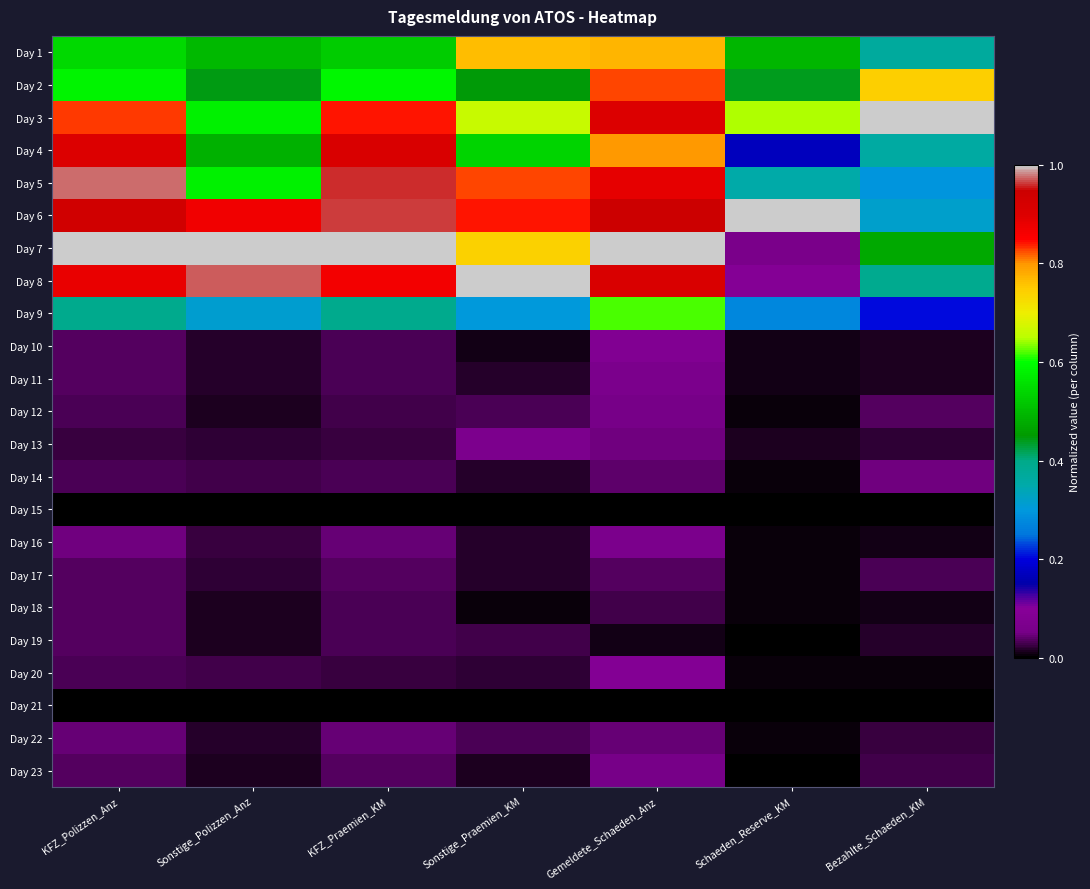

Reading left to right, list all the values displayed in this chart.

Day 1: KFZ_Polizzen_Anz=0.5	Sonstige_Polizzen_Anz=0.5	KFZ_Praemien_KM=0.5	Sonstige_Praemien_KM=0.8	Gemeldete_Schaeden_Anz=0.8	Schaeden_Reserve_KM=0.5	Bezahlte_Schaeden_KM=0.4
Day 2: KFZ_Polizzen_Anz=0.6	Sonstige_Polizzen_Anz=0.4	KFZ_Praemien_KM=0.6	Sonstige_Praemien_KM=0.4	Gemeldete_Schaeden_Anz=0.8	Schaeden_Reserve_KM=0.4	Bezahlte_Schaeden_KM=0.7
Day 3: KFZ_Polizzen_Anz=0.8	Sonstige_Polizzen_Anz=0.6	KFZ_Praemien_KM=0.8	Sonstige_Praemien_KM=0.7	Gemeldete_Schaeden_Anz=0.9	Schaeden_Reserve_KM=0.6	Bezahlte_Schaeden_KM=1.0
Day 4: KFZ_Polizzen_Anz=0.9	Sonstige_Polizzen_Anz=0.5	KFZ_Praemien_KM=0.9	Sonstige_Praemien_KM=0.5	Gemeldete_Schaeden_Anz=0.8	Schaeden_Reserve_KM=0.2	Bezahlte_Schaeden_KM=0.4
Day 5: KFZ_Polizzen_Anz=1.0	Sonstige_Polizzen_Anz=0.6	KFZ_Praemien_KM=1.0	Sonstige_Praemien_KM=0.8	Gemeldete_Schaeden_Anz=0.9	Schaeden_Reserve_KM=0.4	Bezahlte_Schaeden_KM=0.3
Day 6: KFZ_Polizzen_Anz=0.9	Sonstige_Polizzen_Anz=0.9	KFZ_Praemien_KM=1.0	Sonstige_Praemien_KM=0.8	Gemeldete_Schaeden_Anz=0.9	Schaeden_Reserve_KM=1.0	Bezahlte_Schaeden_KM=0.3
Day 7: KFZ_Polizzen_Anz=1.0	Sonstige_Polizzen_Anz=1.0	KFZ_Praemien_KM=1.0	Sonstige_Praemien_KM=0.7	Gemeldete_Schaeden_Anz=1.0	Schaeden_Reserve_KM=0.1	Bezahlte_Schaeden_KM=0.5
Day 8: KFZ_Polizzen_Anz=0.9	Sonstige_Polizzen_Anz=1.0	KFZ_Praemien_KM=0.9	Sonstige_Praemien_KM=1.0	Gemeldete_Schaeden_Anz=0.9	Schaeden_Reserve_KM=0.1	Bezahlte_Schaeden_KM=0.4
Day 9: KFZ_Polizzen_Anz=0.4	Sonstige_Polizzen_Anz=0.3	KFZ_Praemien_KM=0.4	Sonstige_Praemien_KM=0.3	Gemeldete_Schaeden_Anz=0.6	Schaeden_Reserve_KM=0.3	Bezahlte_Schaeden_KM=0.2
Day 10: KFZ_Polizzen_Anz=0.0	Sonstige_Polizzen_Anz=0.0	KFZ_Praemien_KM=0.0	Sonstige_Praemien_KM=0.0	Gemeldete_Schaeden_Anz=0.1	Schaeden_Reserve_KM=0.0	Bezahlte_Schaeden_KM=0.0
Day 11: KFZ_Polizzen_Anz=0.0	Sonstige_Polizzen_Anz=0.0	KFZ_Praemien_KM=0.0	Sonstige_Praemien_KM=0.0	Gemeldete_Schaeden_Anz=0.1	Schaeden_Reserve_KM=0.0	Bezahlte_Schaeden_KM=0.0
Day 12: KFZ_Polizzen_Anz=0.0	Sonstige_Polizzen_Anz=0.0	KFZ_Praemien_KM=0.0	Sonstige_Praemien_KM=0.0	Gemeldete_Schaeden_Anz=0.1	Schaeden_Reserve_KM=0.0	Bezahlte_Schaeden_KM=0.0
Day 13: KFZ_Polizzen_Anz=0.0	Sonstige_Polizzen_Anz=0.0	KFZ_Praemien_KM=0.0	Sonstige_Praemien_KM=0.1	Gemeldete_Schaeden_Anz=0.0	Schaeden_Reserve_KM=0.0	Bezahlte_Schaeden_KM=0.0
Day 14: KFZ_Polizzen_Anz=0.0	Sonstige_Polizzen_Anz=0.0	KFZ_Praemien_KM=0.0	Sonstige_Praemien_KM=0.0	Gemeldete_Schaeden_Anz=0.0	Schaeden_Reserve_KM=0.0	Bezahlte_Schaeden_KM=0.0
Day 15: KFZ_Polizzen_Anz=0.0	Sonstige_Polizzen_Anz=0.0	KFZ_Praemien_KM=0.0	Sonstige_Praemien_KM=0.0	Gemeldete_Schaeden_Anz=0.0	Schaeden_Reserve_KM=0.0	Bezahlte_Schaeden_KM=0.0
Day 16: KFZ_Polizzen_Anz=0.0	Sonstige_Polizzen_Anz=0.0	KFZ_Praemien_KM=0.0	Sonstige_Praemien_KM=0.0	Gemeldete_Schaeden_Anz=0.1	Schaeden_Reserve_KM=0.0	Bezahlte_Schaeden_KM=0.0
Day 17: KFZ_Polizzen_Anz=0.0	Sonstige_Polizzen_Anz=0.0	KFZ_Praemien_KM=0.0	Sonstige_Praemien_KM=0.0	Gemeldete_Schaeden_Anz=0.0	Schaeden_Reserve_KM=0.0	Bezahlte_Schaeden_KM=0.0
Day 18: KFZ_Polizzen_Anz=0.0	Sonstige_Polizzen_Anz=0.0	KFZ_Praemien_KM=0.0	Sonstige_Praemien_KM=0.0	Gemeldete_Schaeden_Anz=0.0	Schaeden_Reserve_KM=0.0	Bezahlte_Schaeden_KM=0.0
Day 19: KFZ_Polizzen_Anz=0.0	Sonstige_Polizzen_Anz=0.0	KFZ_Praemien_KM=0.0	Sonstige_Praemien_KM=0.0	Gemeldete_Schaeden_Anz=0.0	Schaeden_Reserve_KM=0.0	Bezahlte_Schaeden_KM=0.0
Day 20: KFZ_Polizzen_Anz=0.0	Sonstige_Polizzen_Anz=0.0	KFZ_Praemien_KM=0.0	Sonstige_Praemien_KM=0.0	Gemeldete_Schaeden_Anz=0.1	Schaeden_Reserve_KM=0.0	Bezahlte_Schaeden_KM=0.0
Day 21: KFZ_Polizzen_Anz=0.0	Sonstige_Polizzen_Anz=0.0	KFZ_Praemien_KM=0.0	Sonstige_Praemien_KM=0.0	Gemeldete_Schaeden_Anz=0.0	Schaeden_Reserve_KM=0.0	Bezahlte_Schaeden_KM=0.0
Day 22: KFZ_Polizzen_Anz=0.0	Sonstige_Polizzen_Anz=0.0	KFZ_Praemien_KM=0.0	Sonstige_Praemien_KM=0.0	Gemeldete_Schaeden_Anz=0.0	Schaeden_Reserve_KM=0.0	Bezahlte_Schaeden_KM=0.0
Day 23: KFZ_Polizzen_Anz=0.0	Sonstige_Polizzen_Anz=0.0	KFZ_Praemien_KM=0.0	Sonstige_Praemien_KM=0.0	Gemeldete_Schaeden_Anz=0.1	Schaeden_Reserve_KM=0.0	Bezahlte_Schaeden_KM=0.0